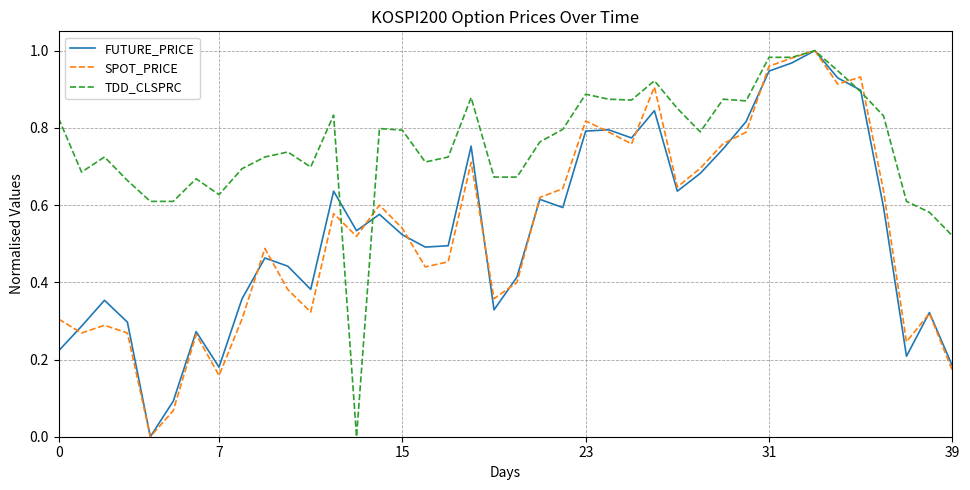

At how many categories does at least one series exceed 0?

40